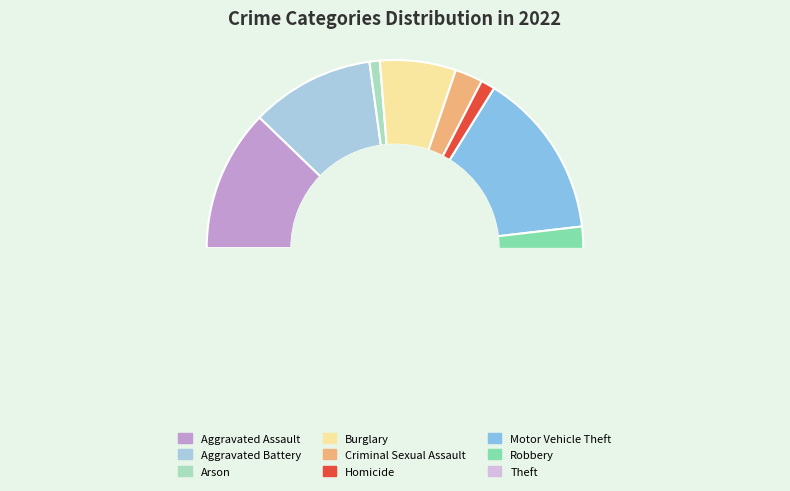

How many segments does this pie chart have?

9